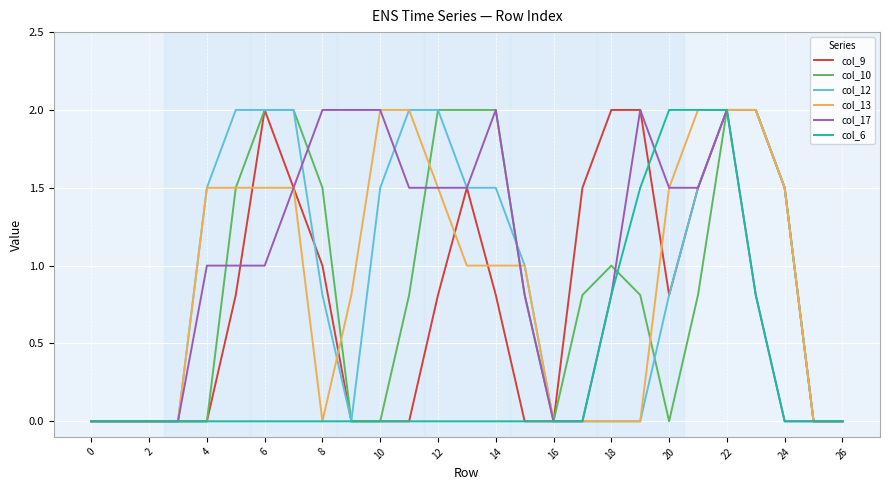

What is the greatest value displayed?

2.0